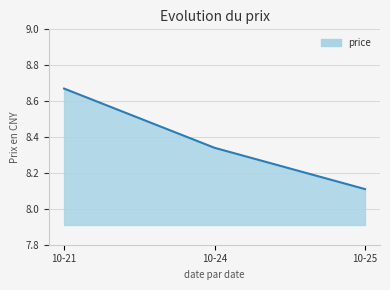

Rank the categories by value from lowest to highest.

10-25, 10-24, 10-21